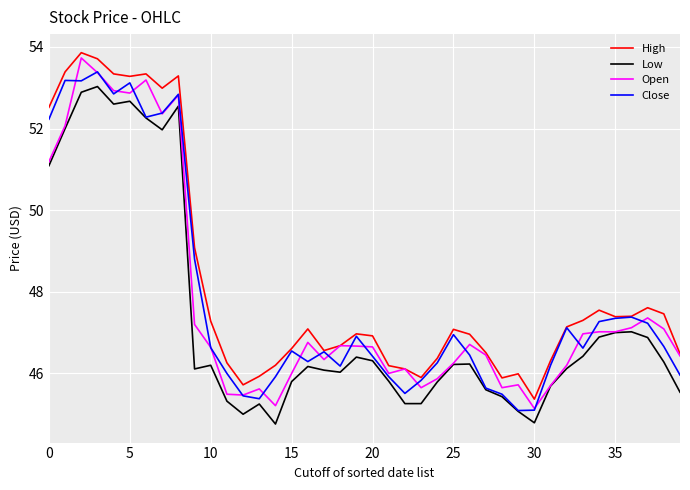

Which series has the largest total across all categories?

High